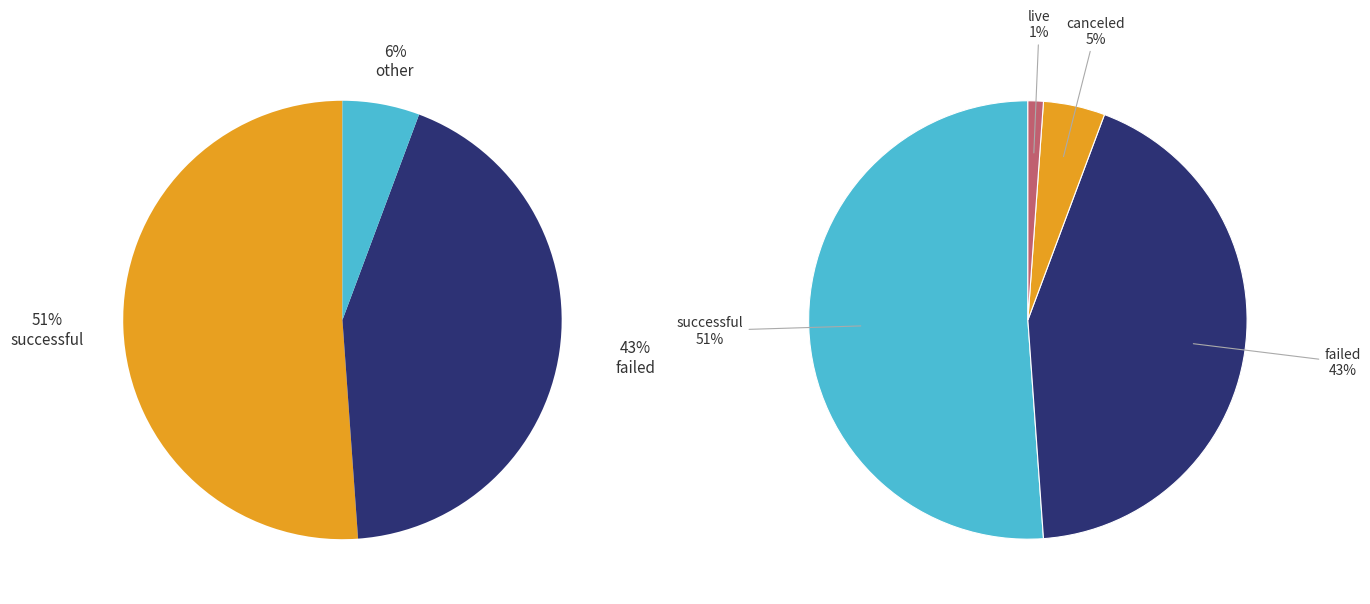

Which slice represents more than half of the pie?

successful